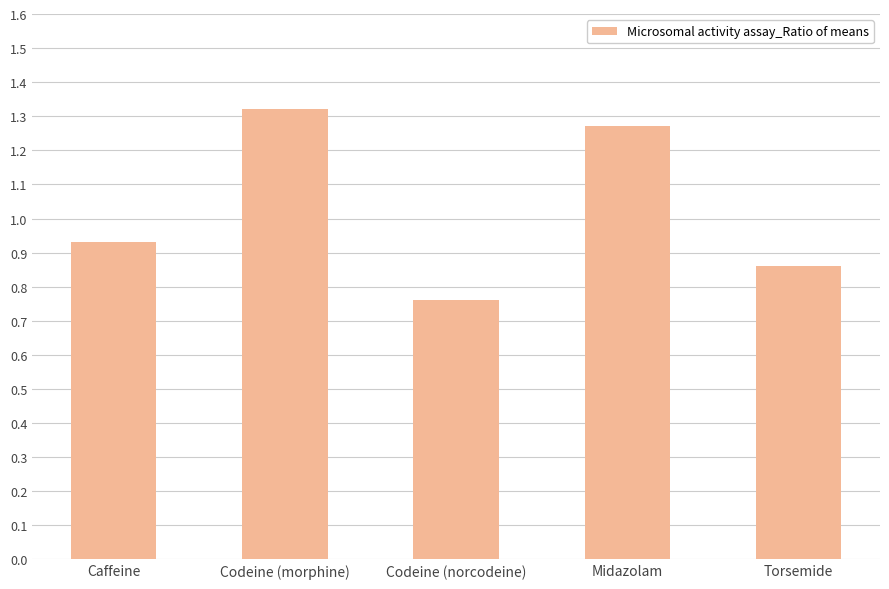

Where is the data nearest to the value 1?

Caffeine